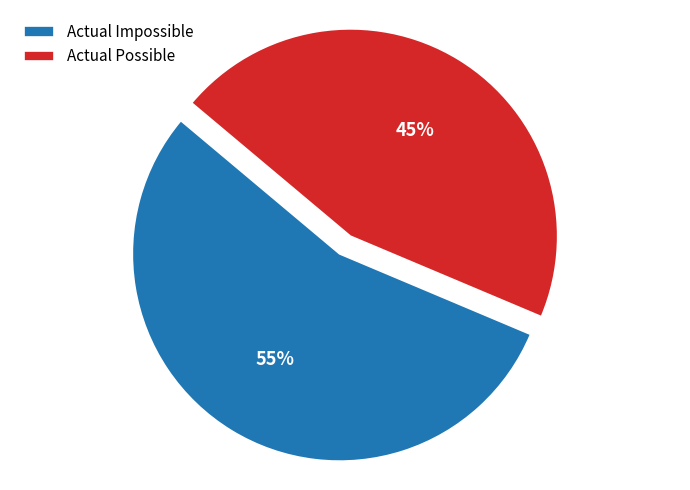

What is the ratio of the value at Actual Impossible to the value at Actual Possible?

1.2